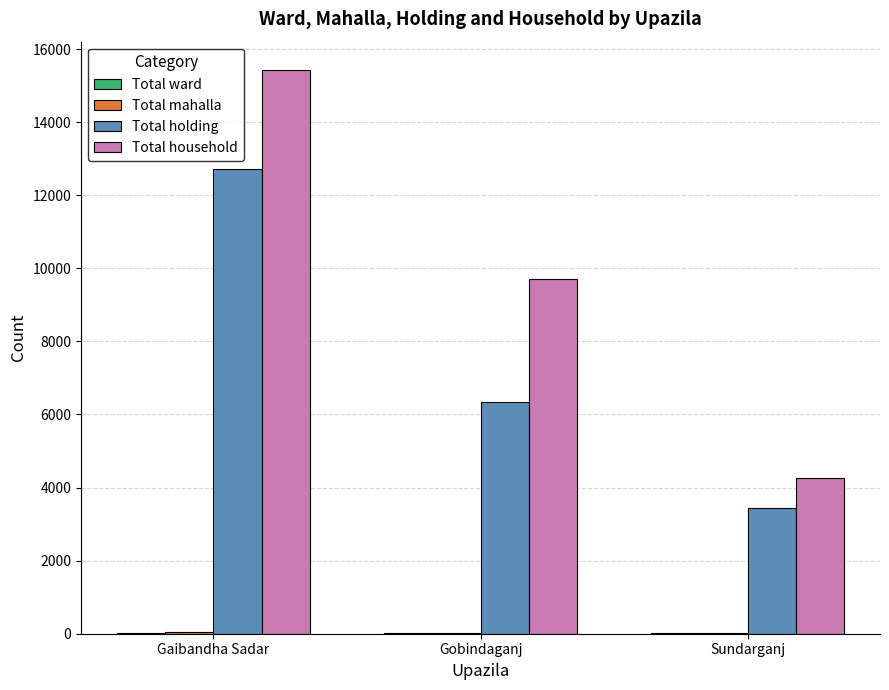

What is the average value of the Total household series?

9800